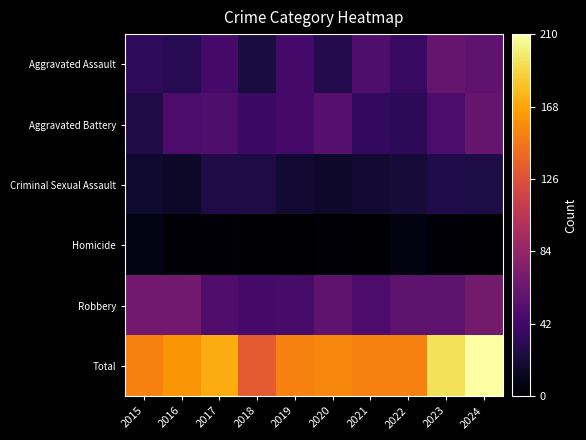

Which series has the largest total across all categories?

Total